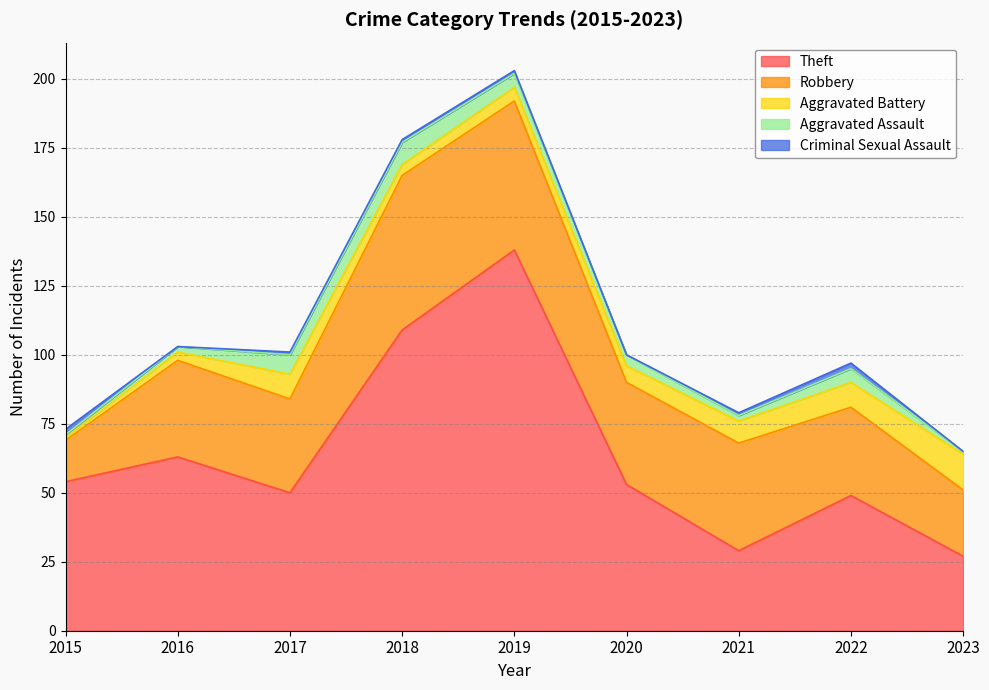

At which category does Robbery reach its first local valley?

2017